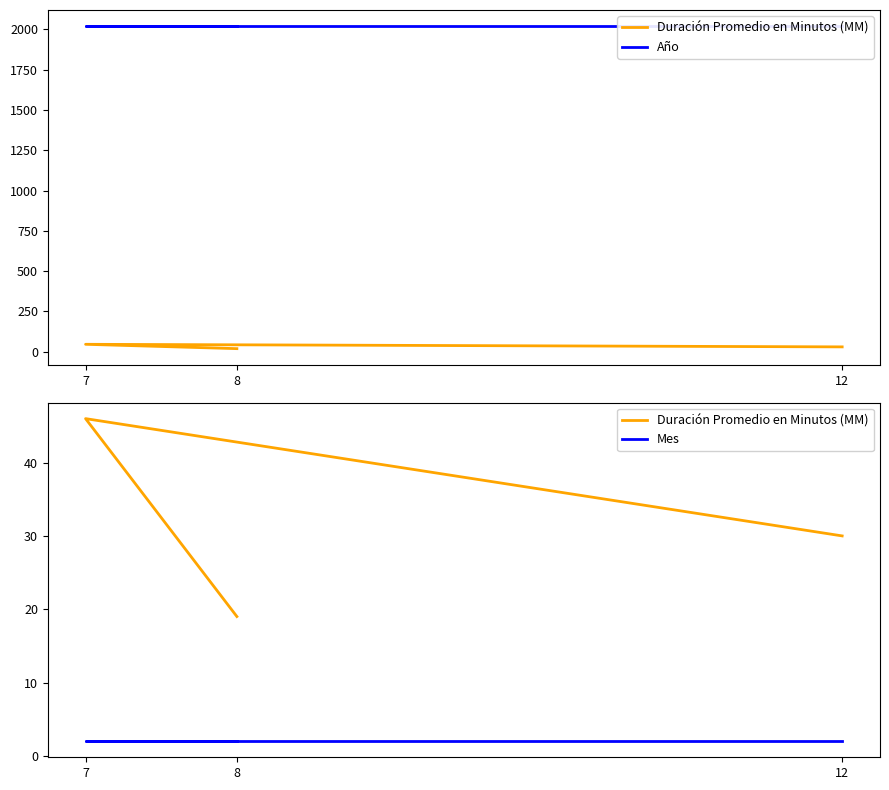

The value of Año at 8 is 1306. True or false?

False